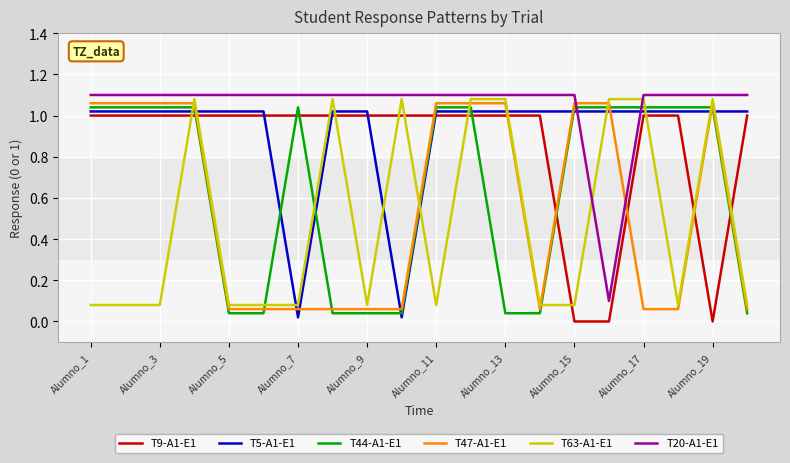

How many distinct data groups are displayed?

6